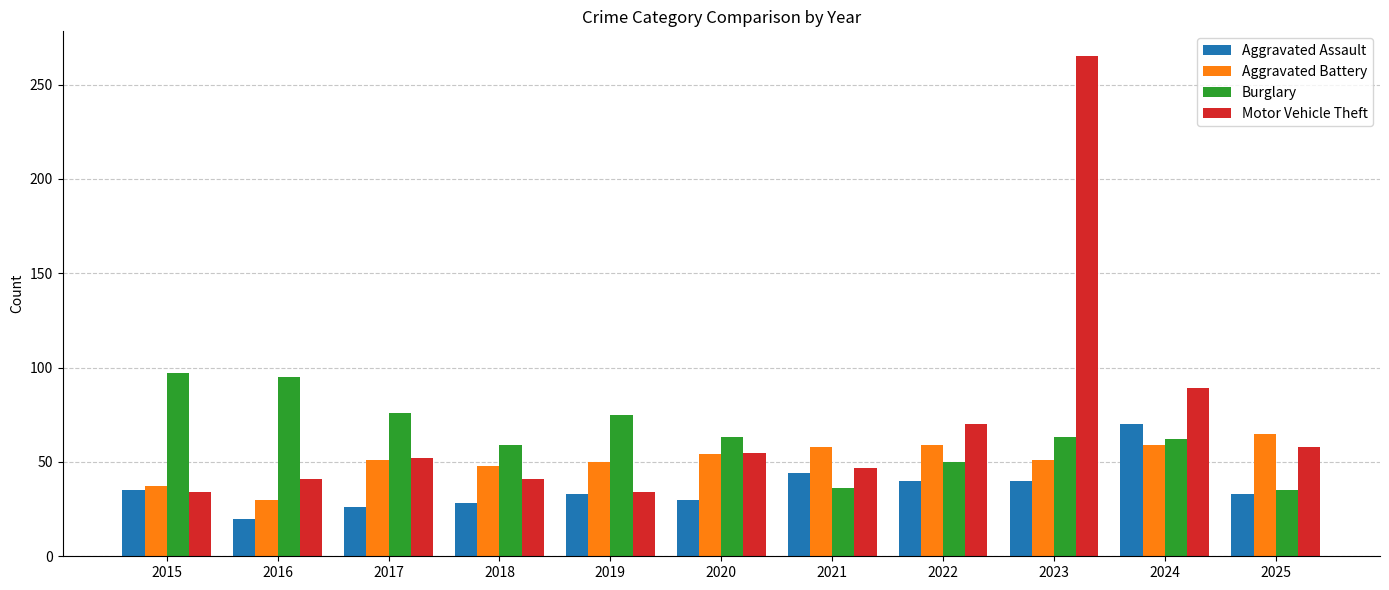

The Aggravated Battery series shows 29 at 2017. True or false?

False